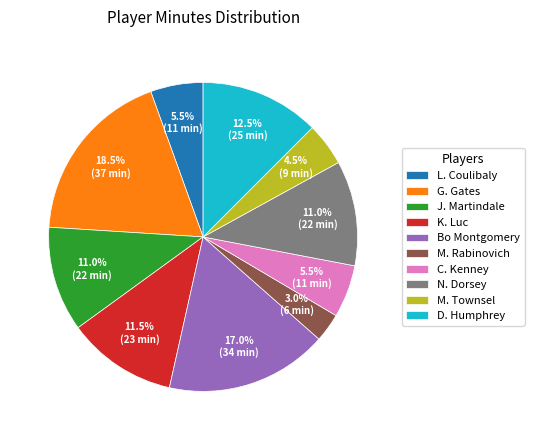

Is G. Gates the majority of the pie?

No